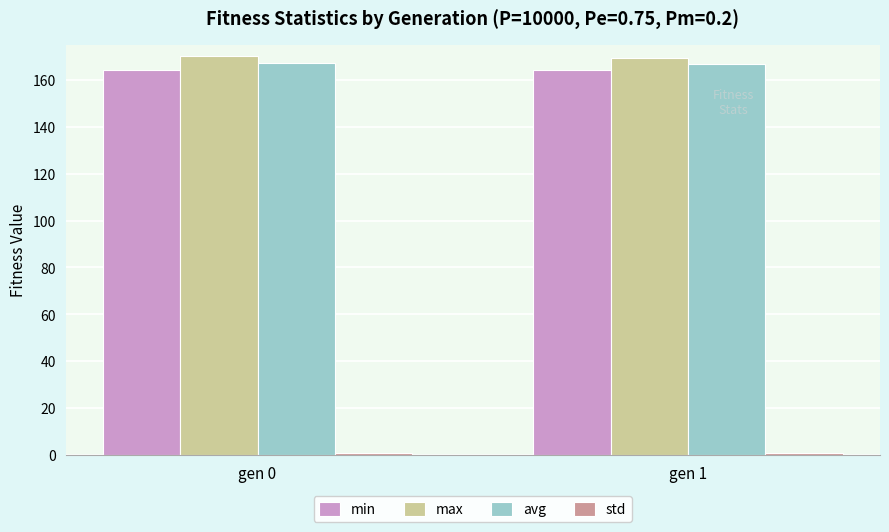

What is the total value across all series at gen 1?

501.4